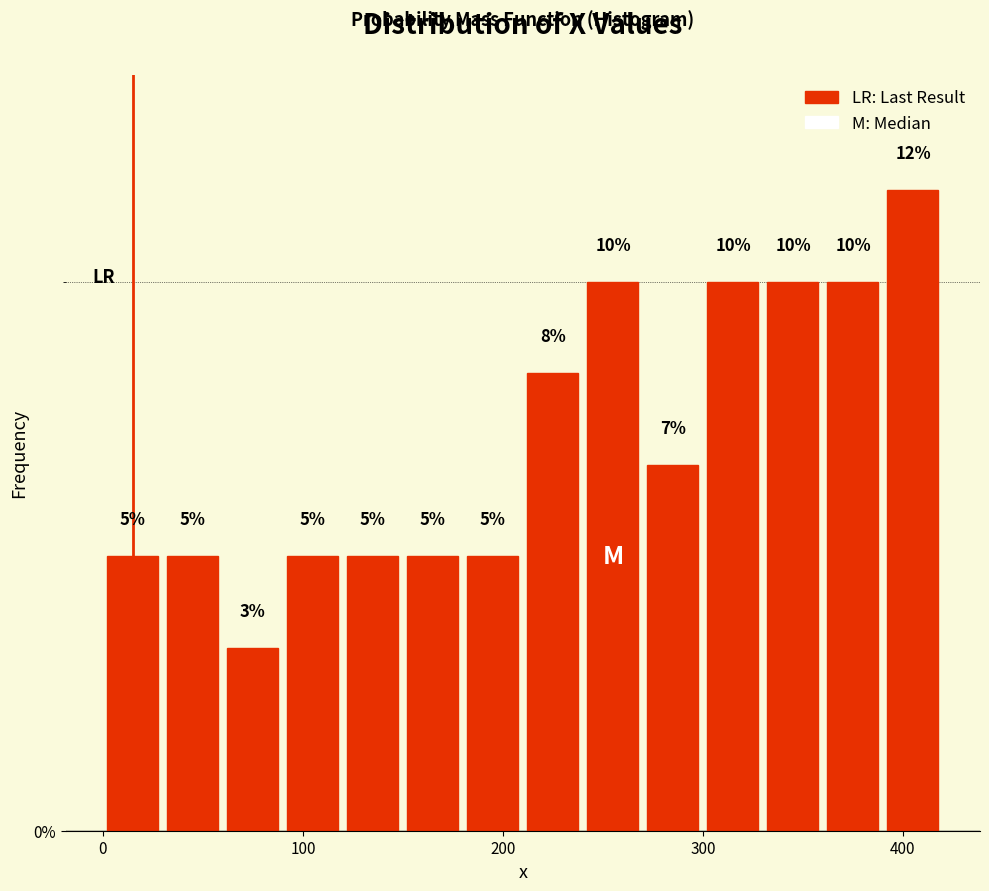

Read against the x-axis, roughly where is the centre of the tallest bar?

410